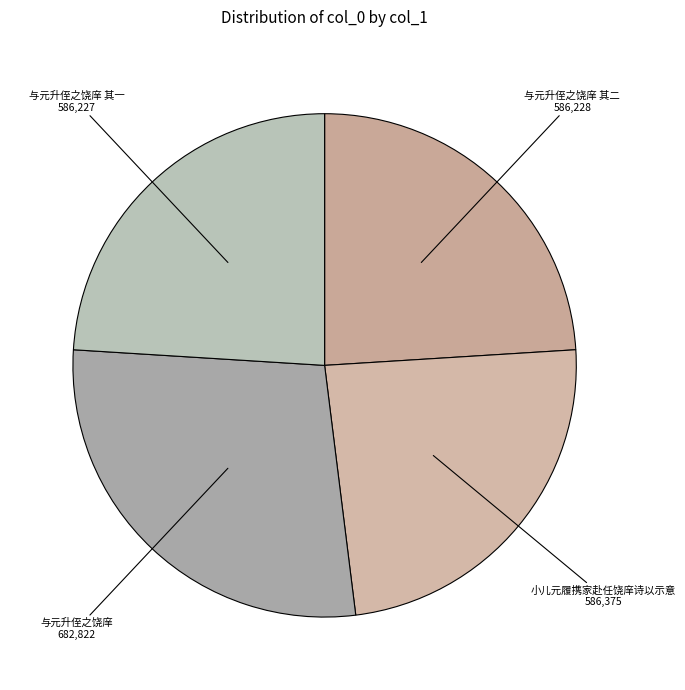

Which has a higher value, 与元升侄之饶庠 or 小儿元履携家赴任饶庠诗以示意?

与元升侄之饶庠